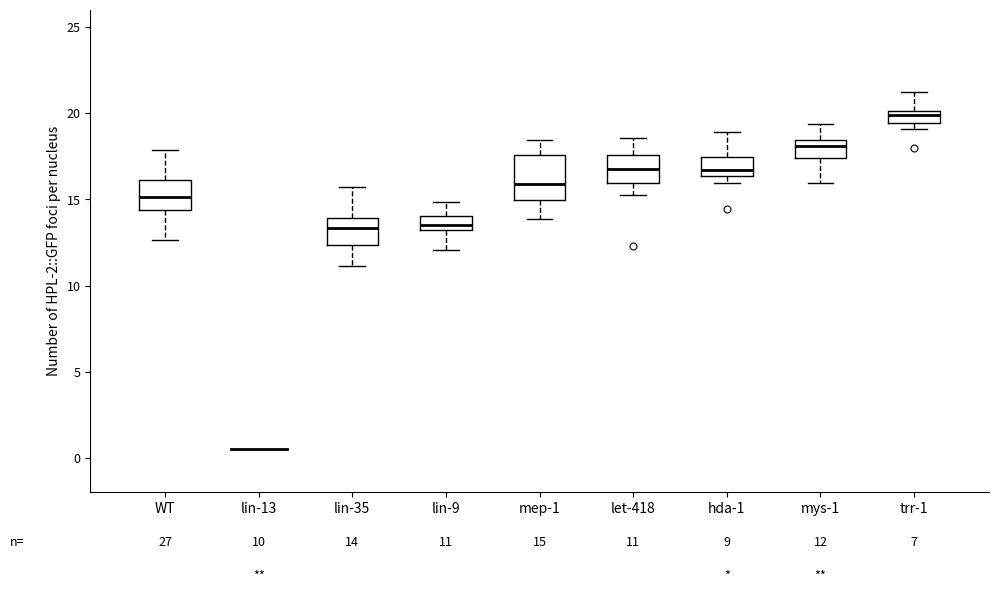

Comparing the boxes themselves (not the whiskers), which one is the tallest?

mep-1